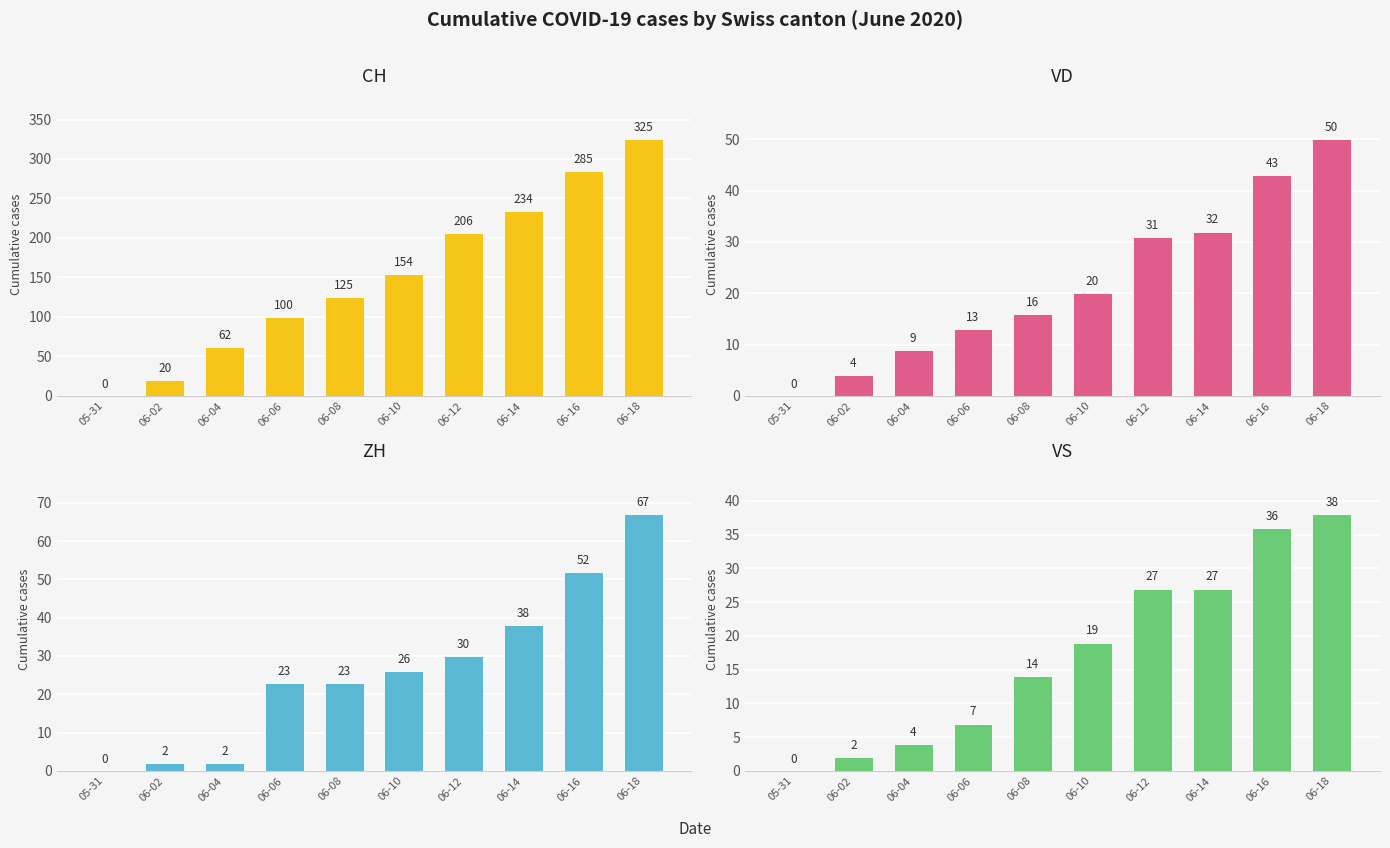

Which series has the widest spread of values?

CH